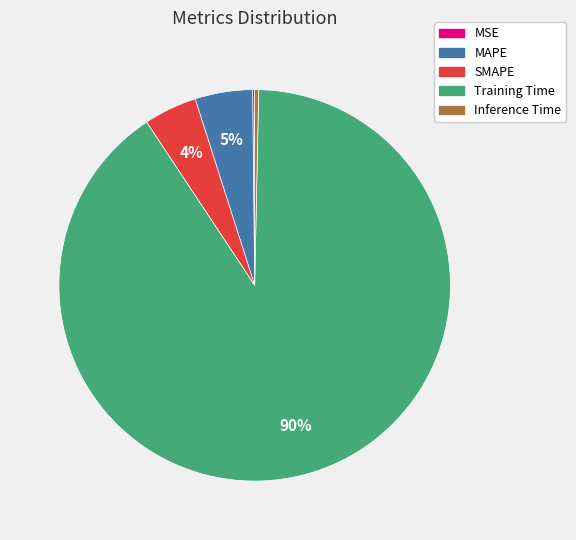

True or false: Inference Time accounts for 0% of the total.

True